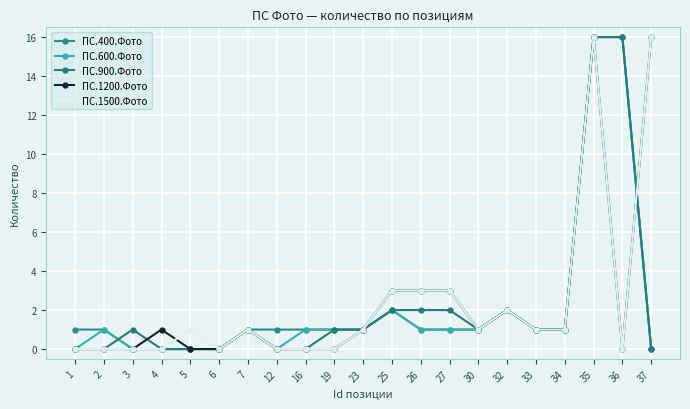

Reading left to right, list all the values displayed in this chart.

ПС.400.Фото: 1	1	0	0	0	0	1	1	1	1	1	2	1	1	1	2	1	1	16	16	0
ПС.600.Фото: 0	1	0	0	0	0	1	0	1	1	1	2	1	1	1	2	1	1	16	16	0
ПС.900.Фото: 0	0	1	0	0	0	1	0	0	1	1	2	2	2	1	2	1	1	16	16	0
ПС.1200.Фото: 0	0	0	1	0	0	1	0	0	0	1	3	3	3	1	2	1	1	16	0	16
ПС.1500.Фото: 0	0	0	0	1	0	1	0	0	0	1	3	3	3	1	2	1	1	16	0	16